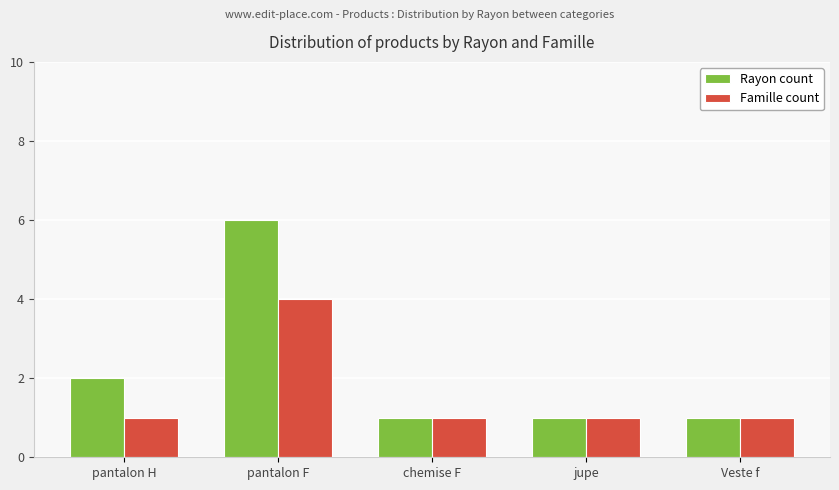

What is the minimum value shown in the chart?

1